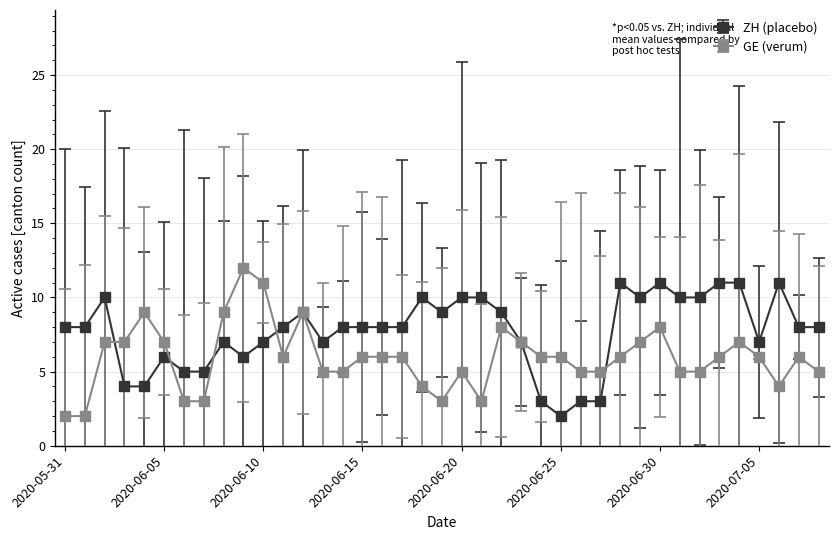

What is the greatest value displayed?

12